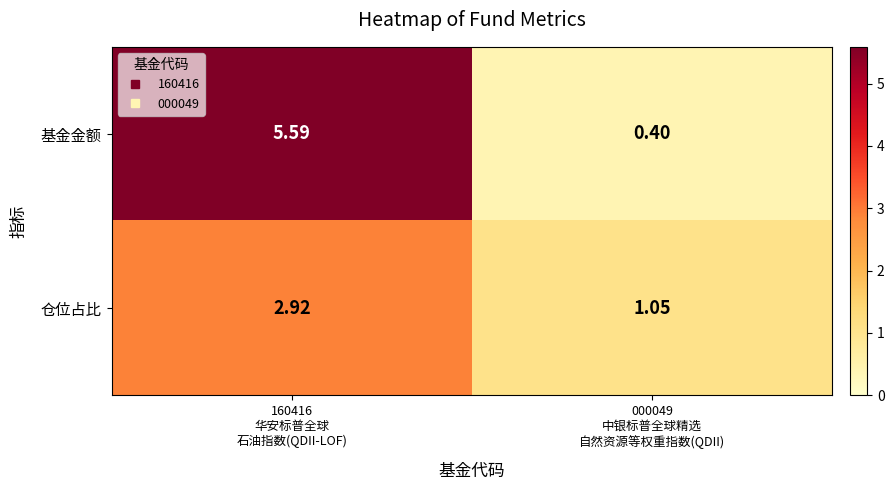

List the series in order of their overall mean, lowest first.

仓位占比, 基金金额